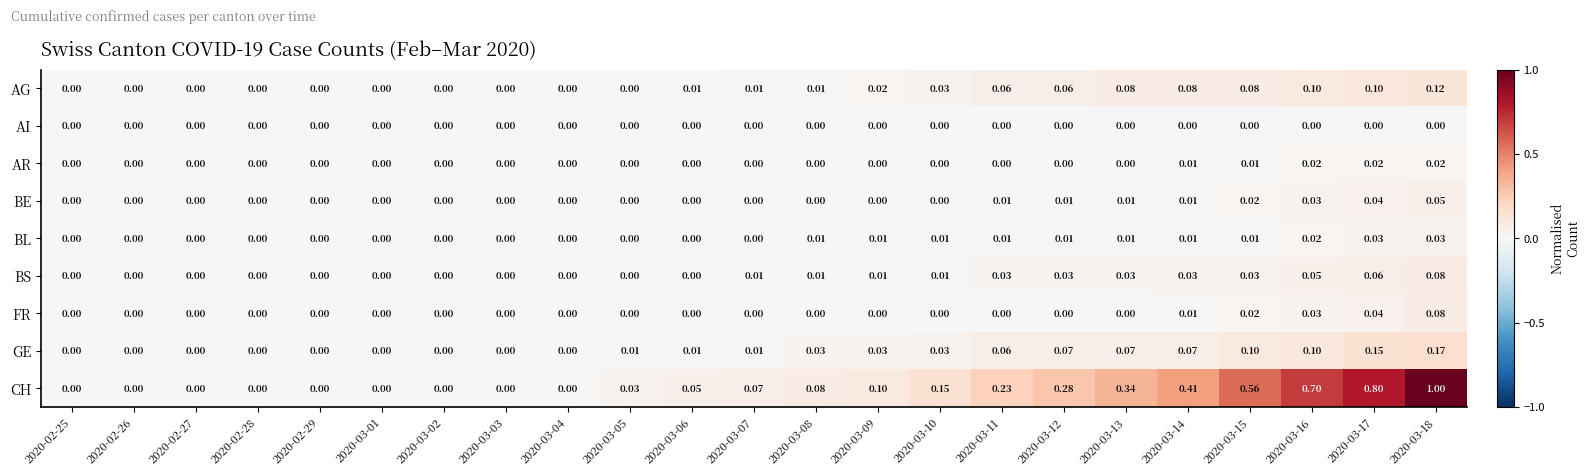

What is the greatest value displayed?

1.0